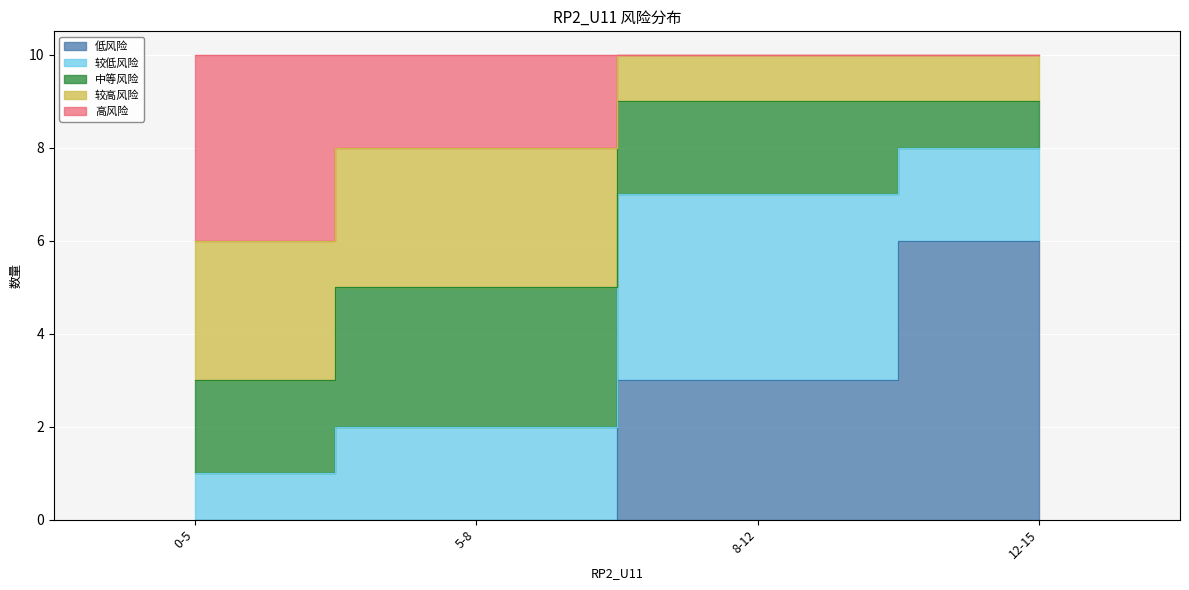

Between 12-15 and 8-12, which is larger?

12-15